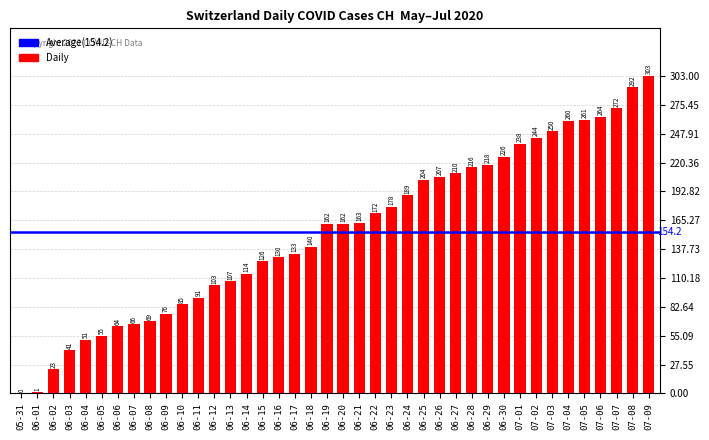

What is the change in value from 06-06 to 06-24?

+125